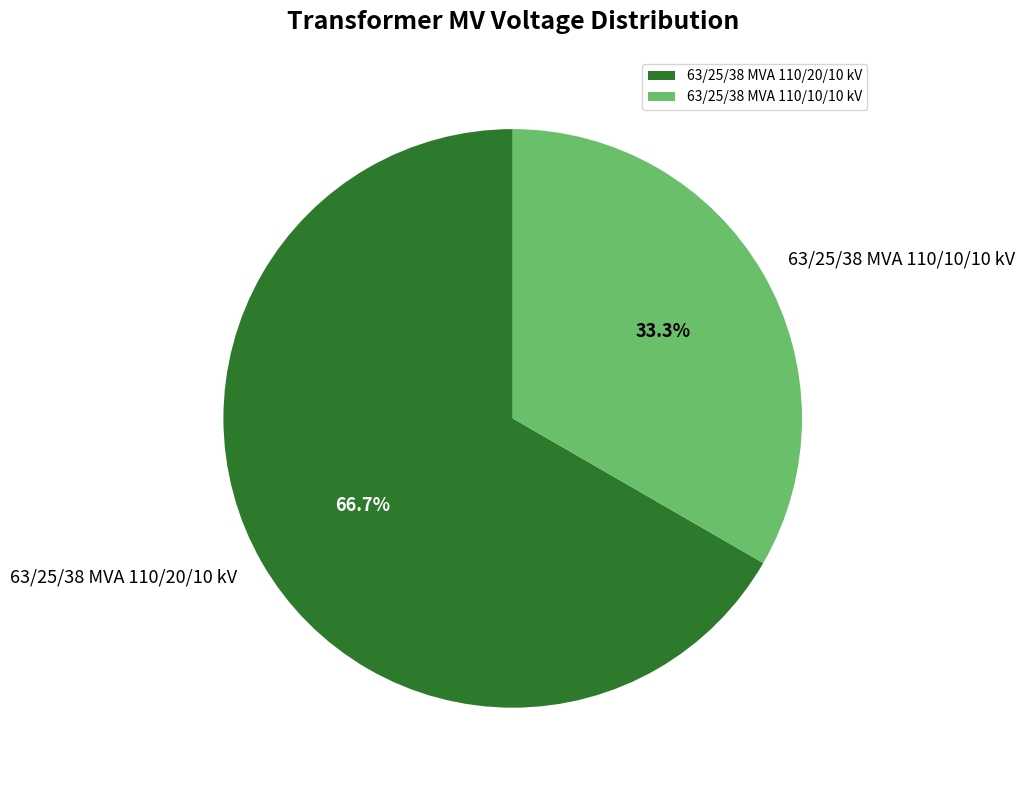

What is the majority slice?

63/25/38 MVA 110/20/10 kV